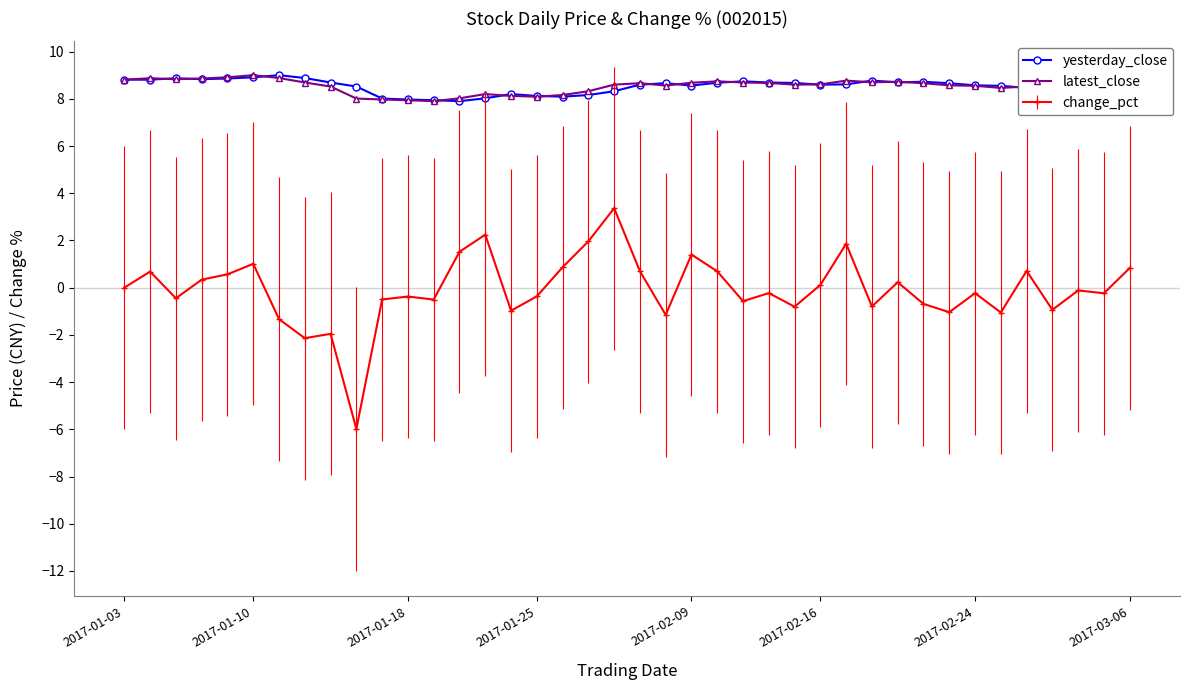

In latest_close, how many points are lower than both neighbors (excluding endpoints)?

8